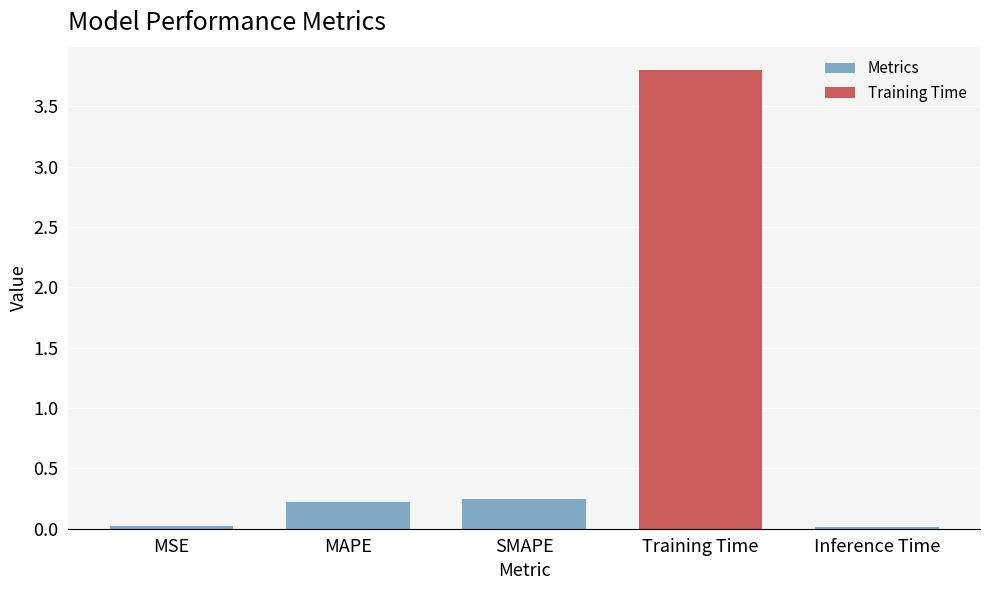

Is it true that Metrics equals 0.0 at Inference Time?

True